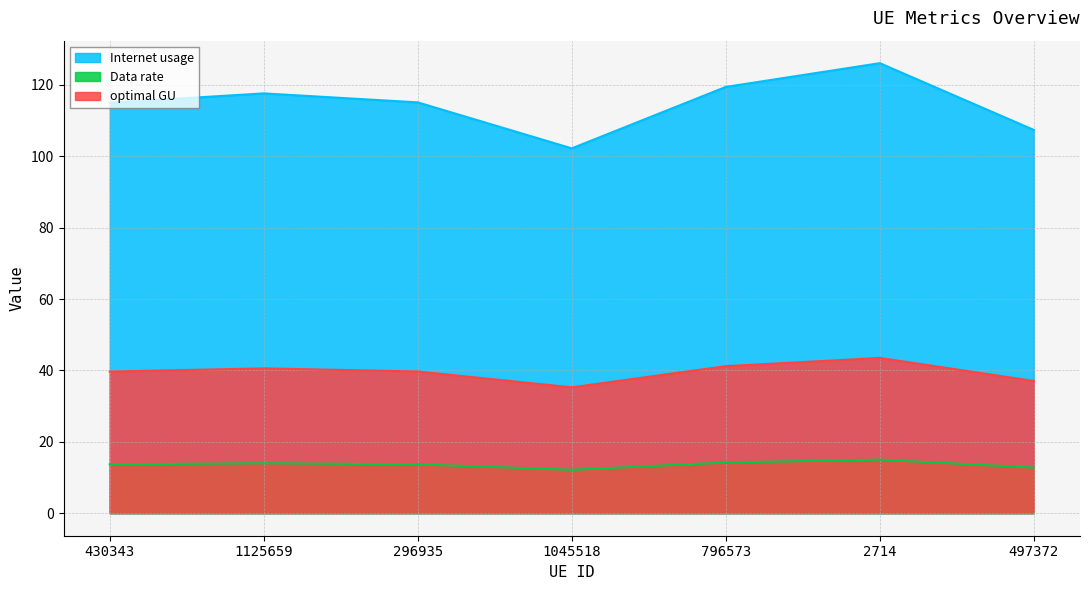

Is it true that Data rate equals 154.0 at 1045518?

False